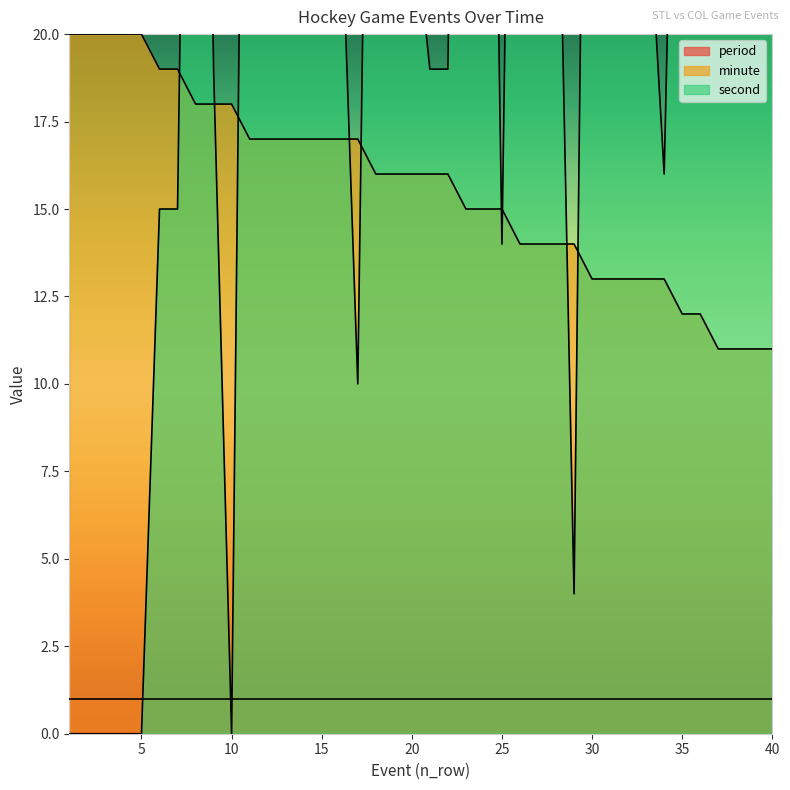

Is it true that minute equals 17 at 16?

True